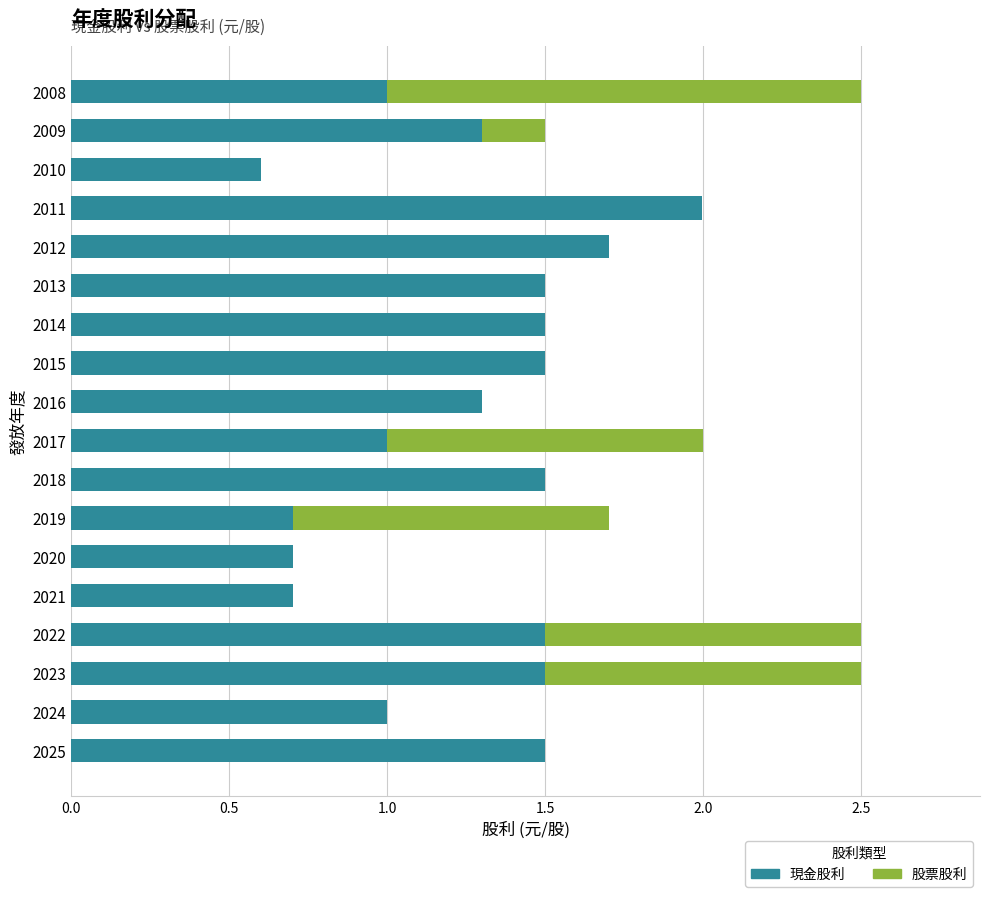

Read the 現金股利 value at 2019.

0.7